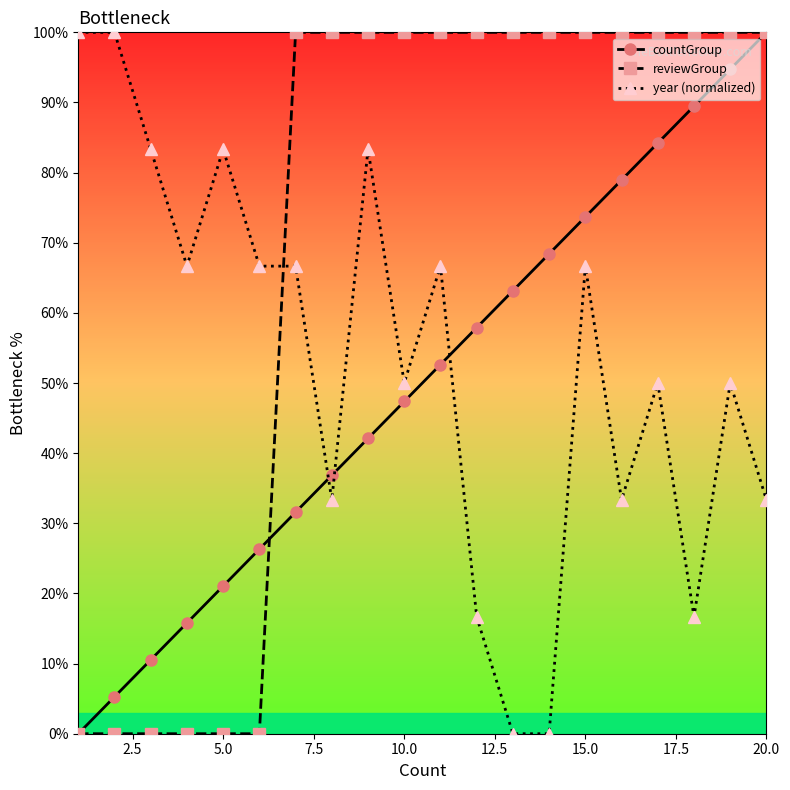

Which series ends up on top after the final intersection of countGroup and year (normalized)?

countGroup